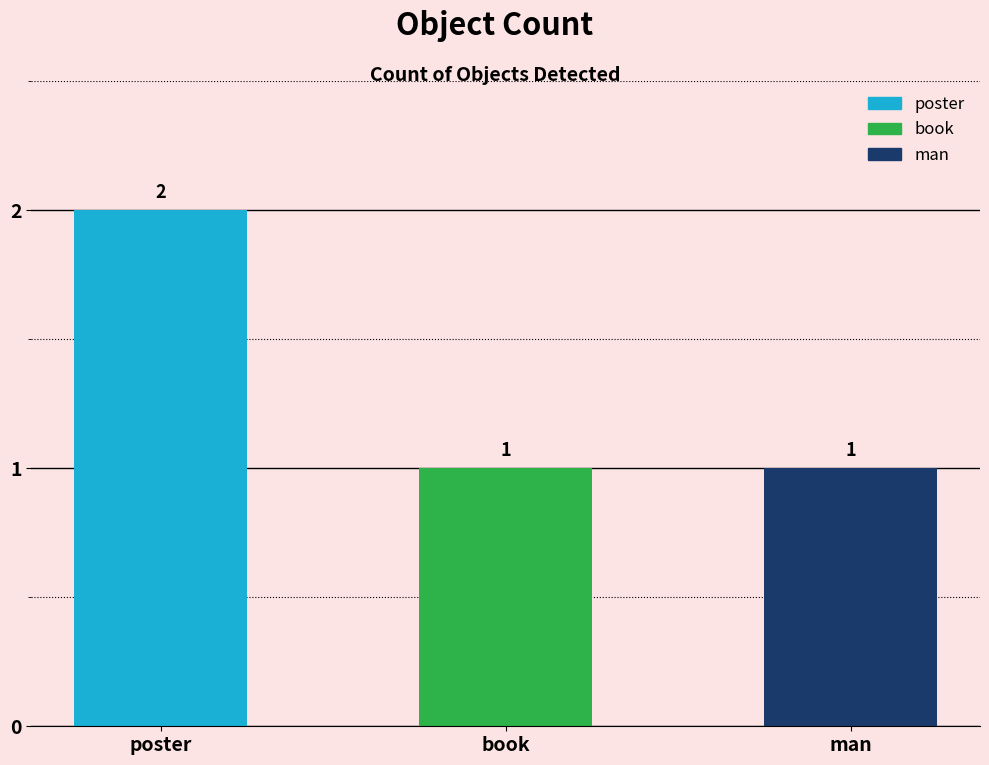

List the labels in order of value, smallest first.

book, man, poster